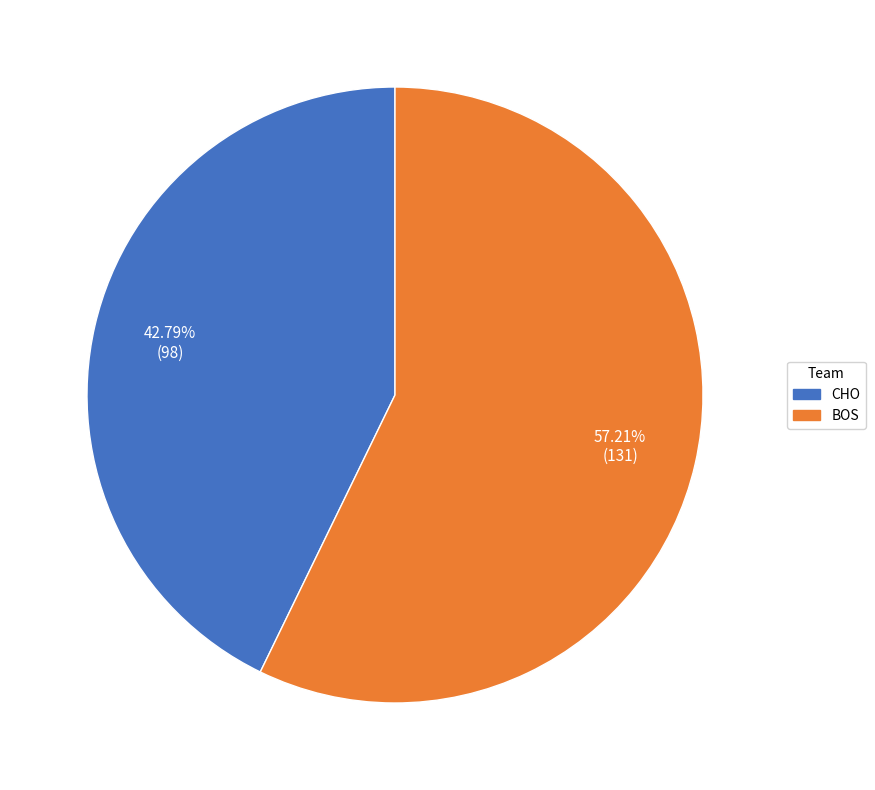

Rank the categories by value from highest to lowest.

BOS, CHO